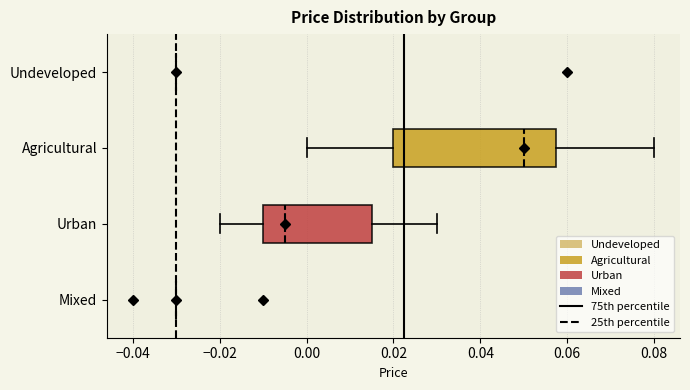

Comparing the boxes themselves (not the whiskers), which one is the widest?

Agricultural